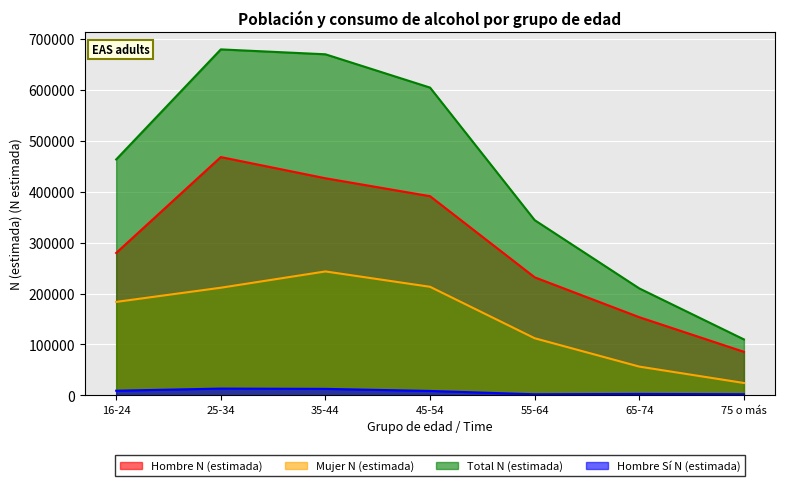

True or false: Hombre Sí N (estimada) and Total N (estimada) intersect in this chart.

False